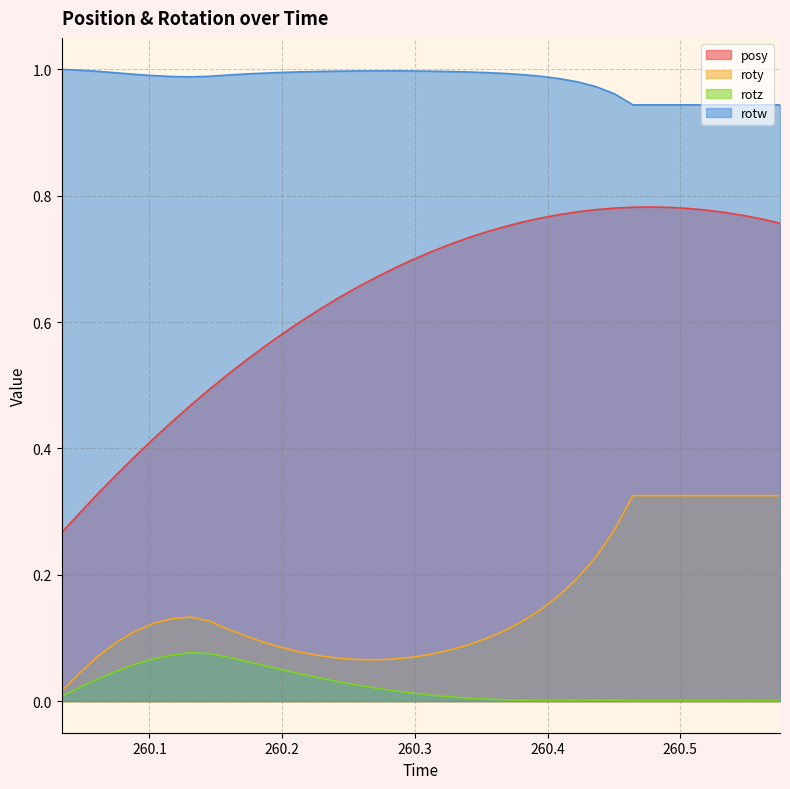

What is the value of the rotw point at the 3rd from the left?

1.0